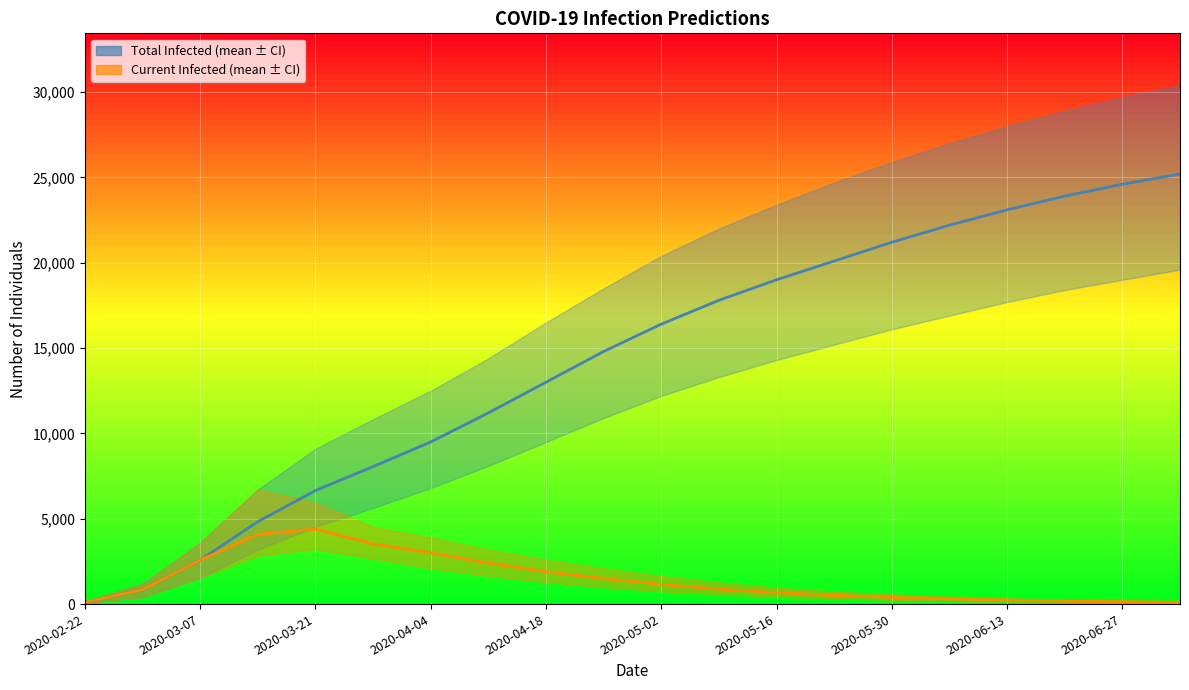

Is it true that predicted_current_infected_mean equals 93 at 15?

False